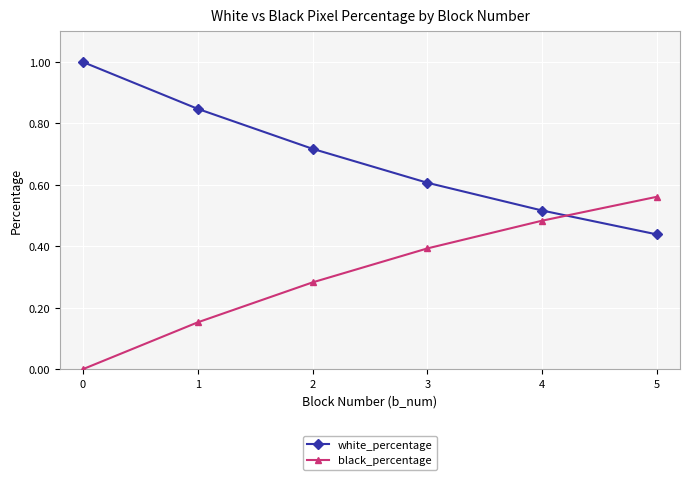

The value of white_percentage at 3 is 0.4. True or false?

False